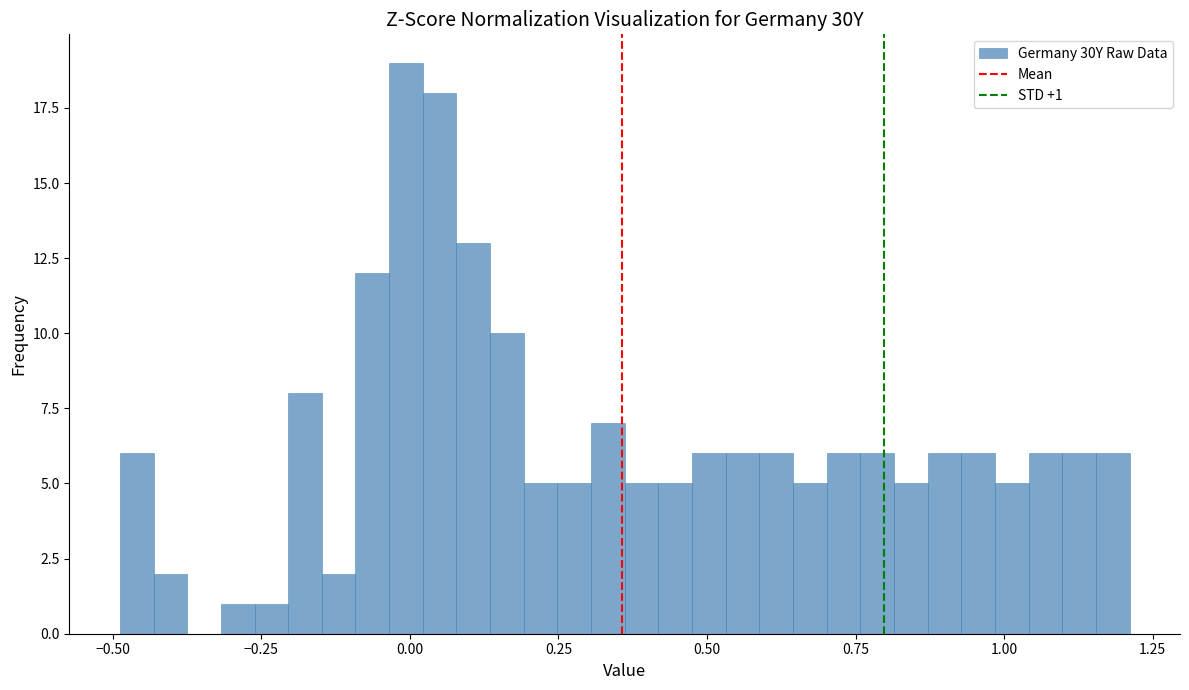

Read against the x-axis, roughly where is the centre of the tallest bar?

0.00